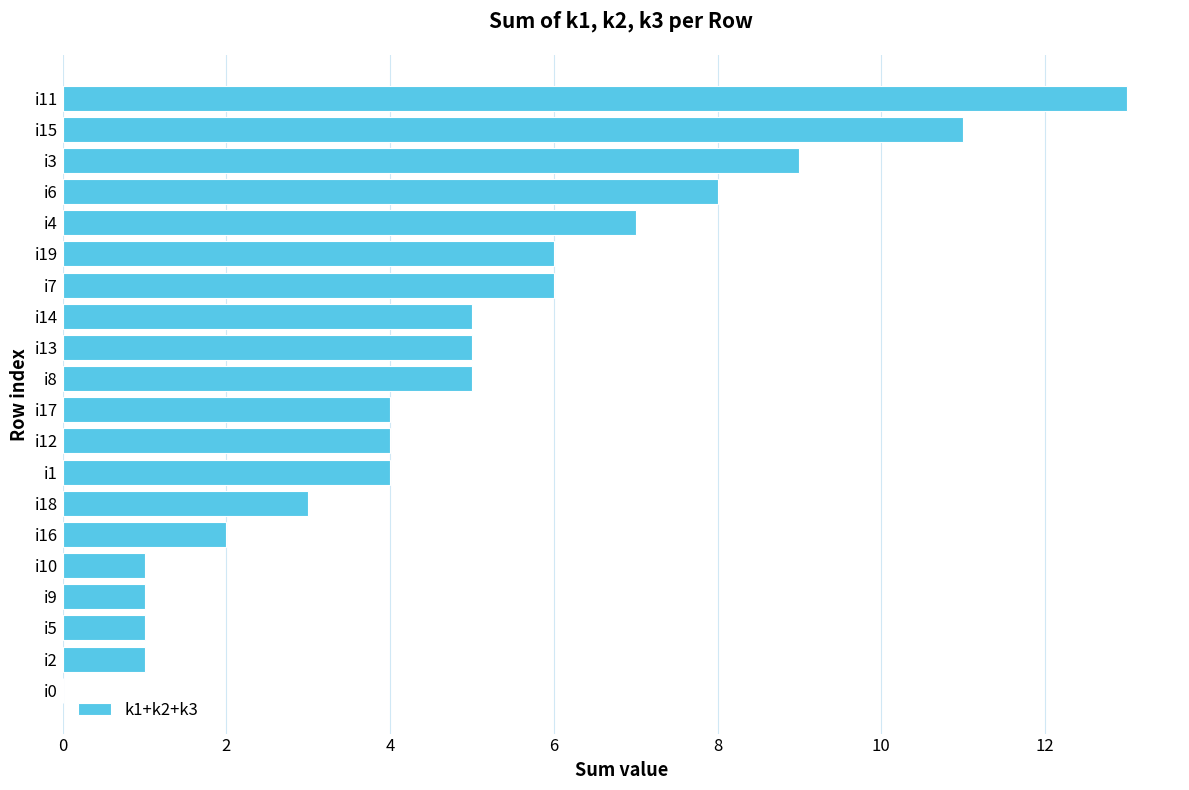

Reading top to bottom, what are all the values shown in this chart?

i11=13	i15=11	i3=9	i6=8	i4=7	i19=6	i7=6	i14=5	i13=5	i8=5	i17=4	i12=4	i1=4	i18=3	i16=2	i10=1	i9=1	i5=1	i2=1	i0=0